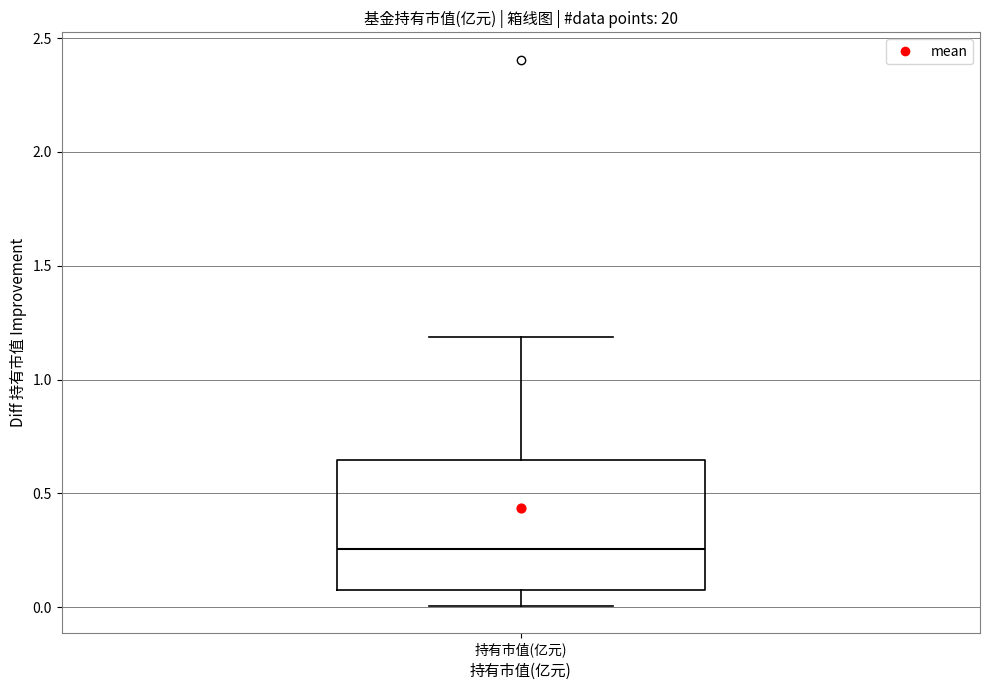

Where does the lower whisker of the box for 持有市值(亿元) end on the y-axis? The values are not printed on the chart, so give them approximately, as read against the axis.

0.00